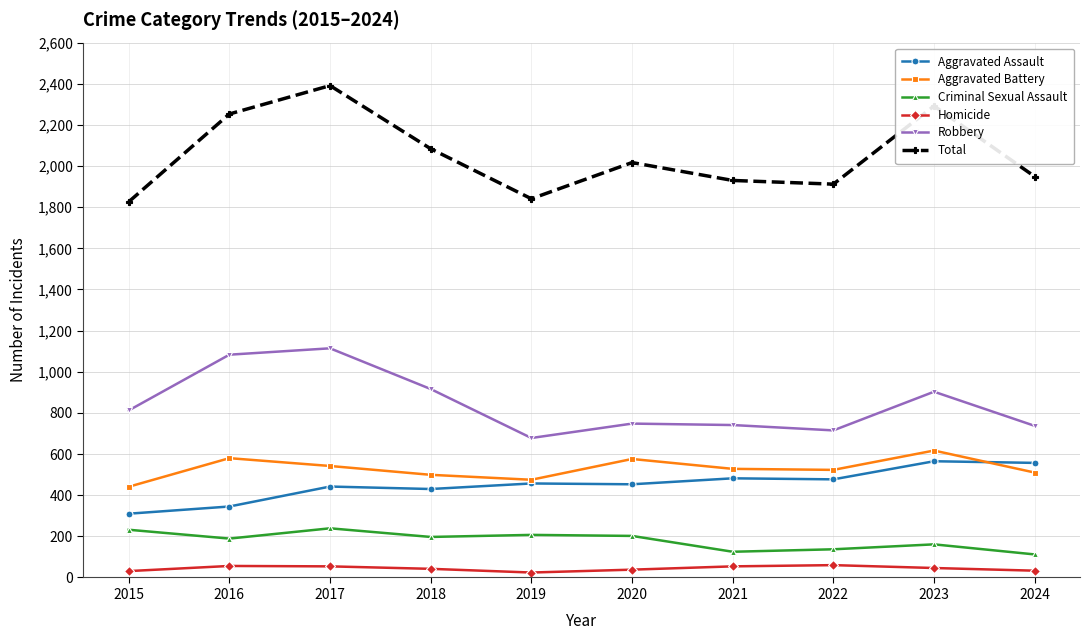

What is the sum of all Homicide values?

438